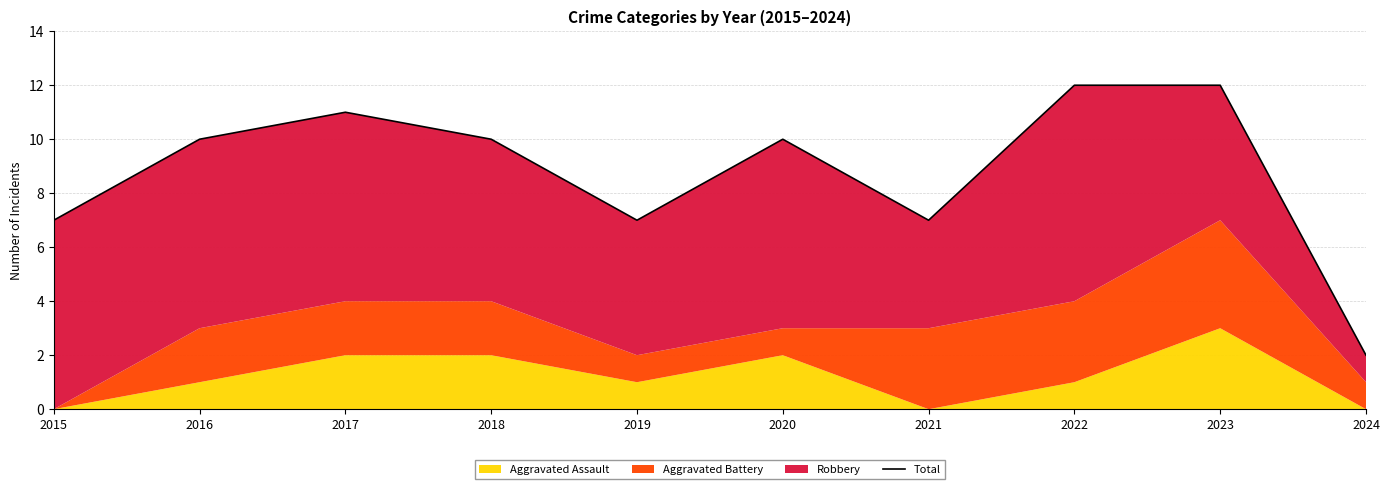

Reading left to right, list all the values displayed in this chart.

7	10	11	10	7	10	7	12	12	2